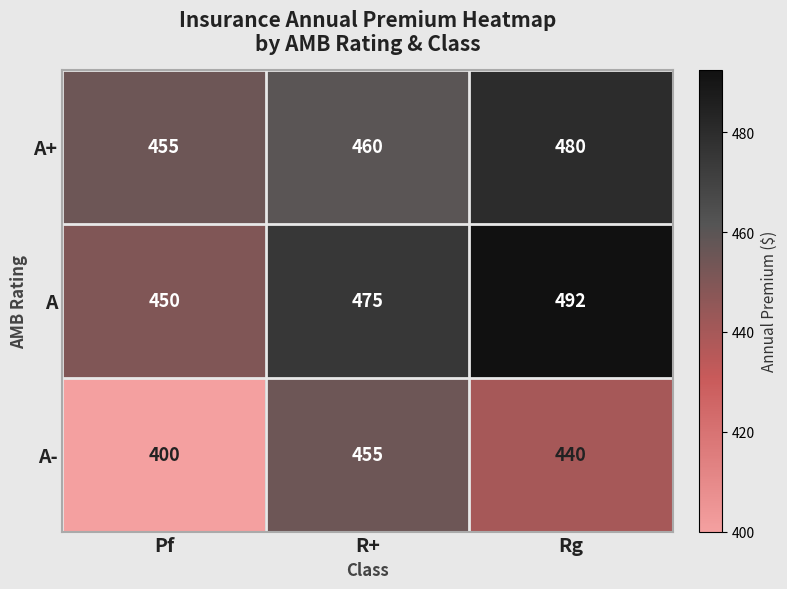

What is the highest value of the A series?

492